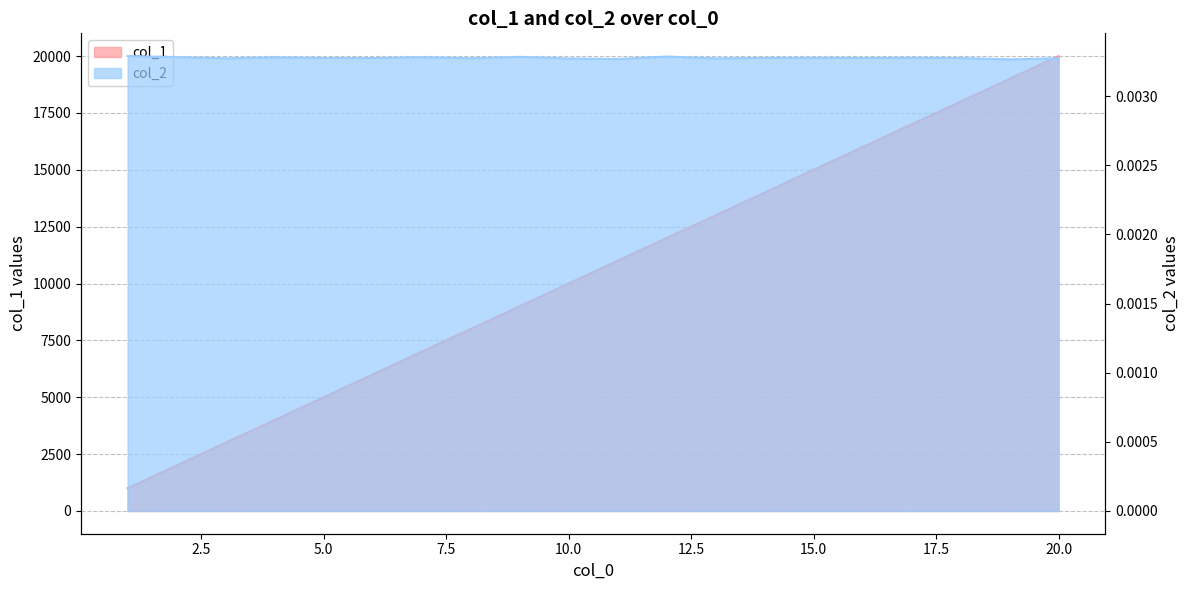

True or false: col_1 and col_2 cross at least once.

False